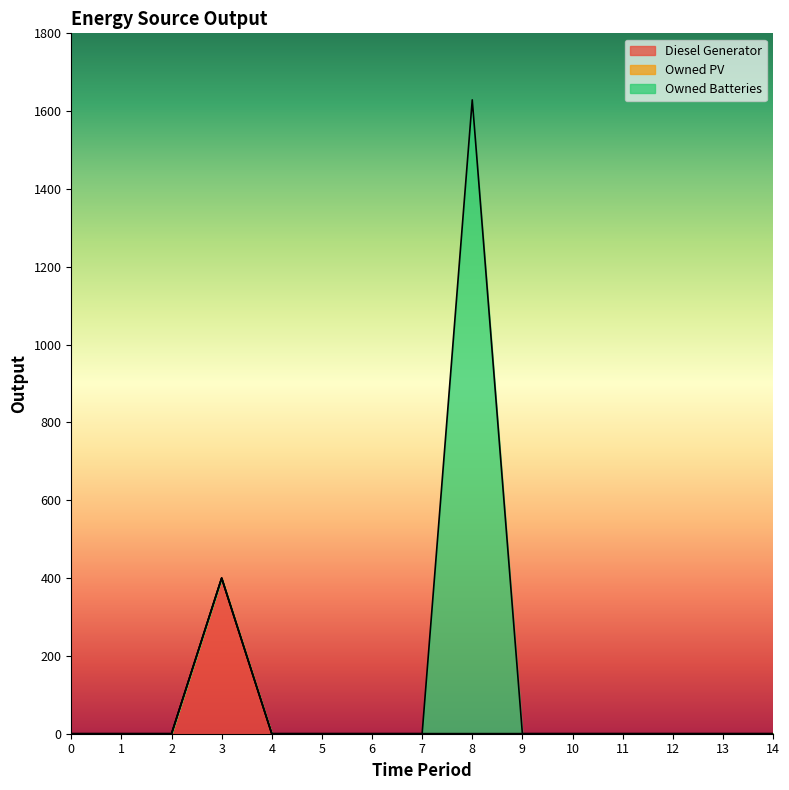

At how many categories does at least one series exceed 1346?

1